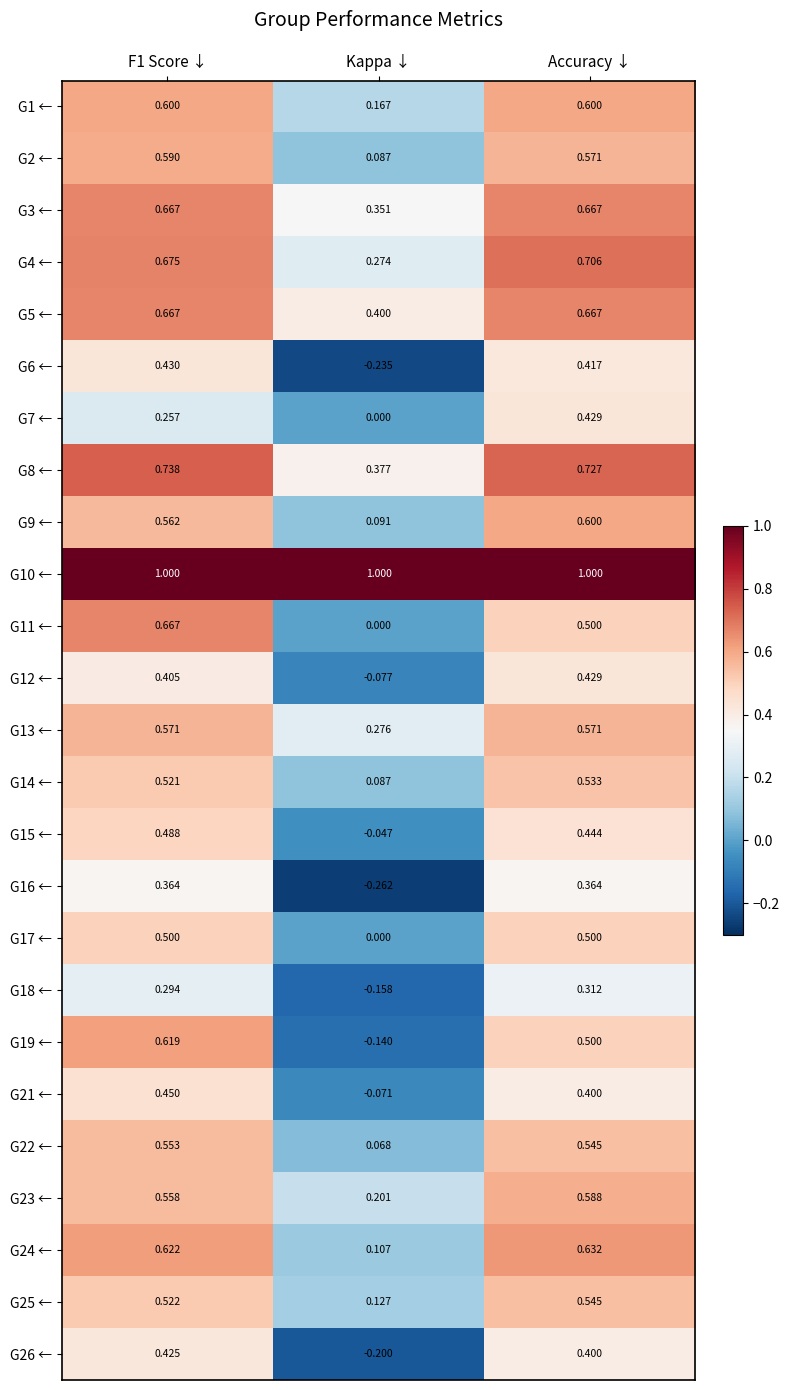

Which category has the lowest value in the G12 ← series?

Kappa ↓